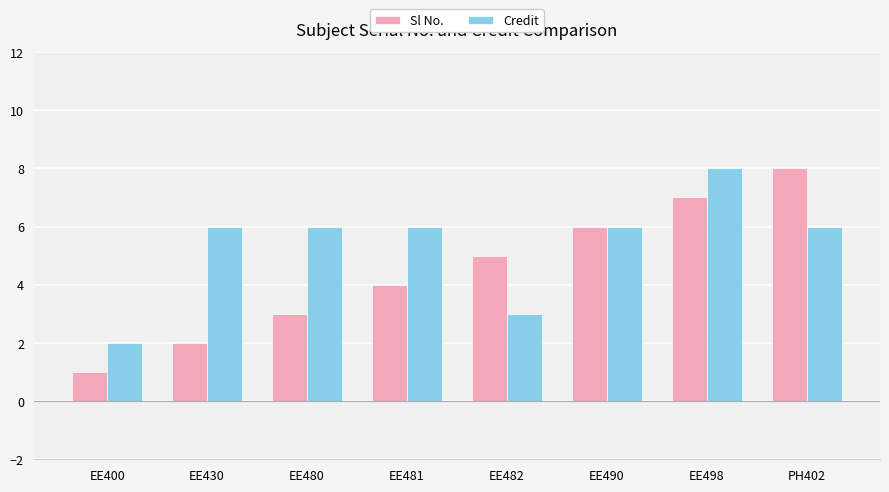

What is the difference between the second highest and minimum values in the Sl No. series?

6